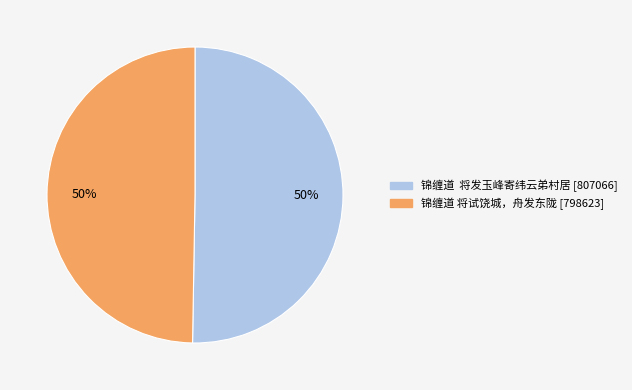

To the nearest percent, what is the average slice percentage?

50%